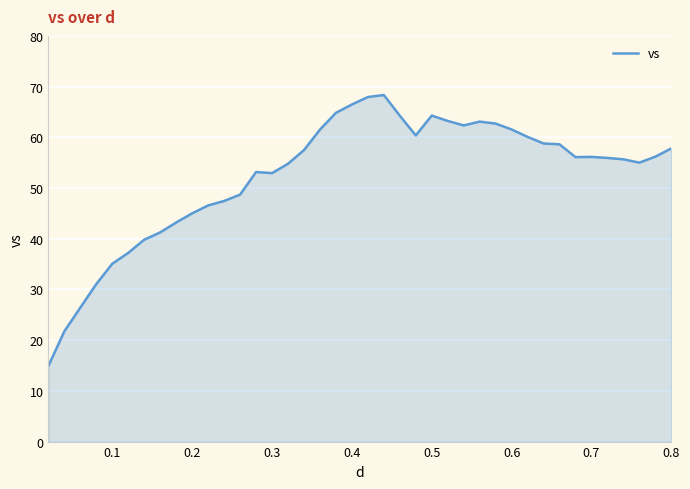

What is the difference between the maximum and minimum values?

53.4